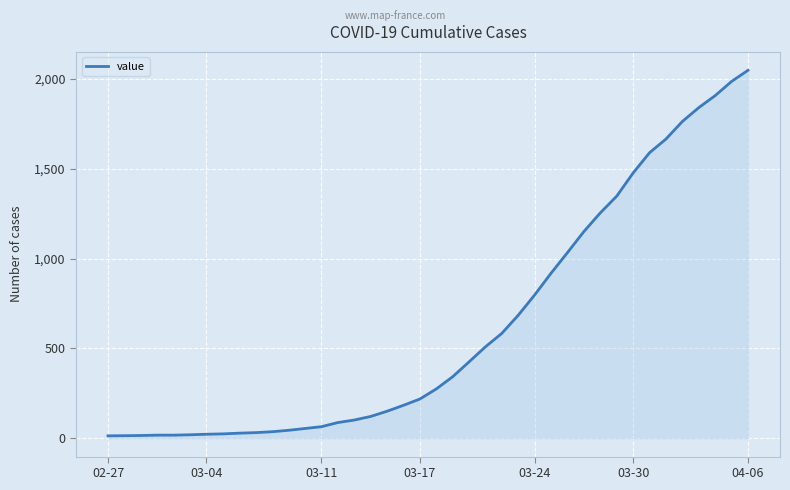

How many lines are shown in the chart?

1